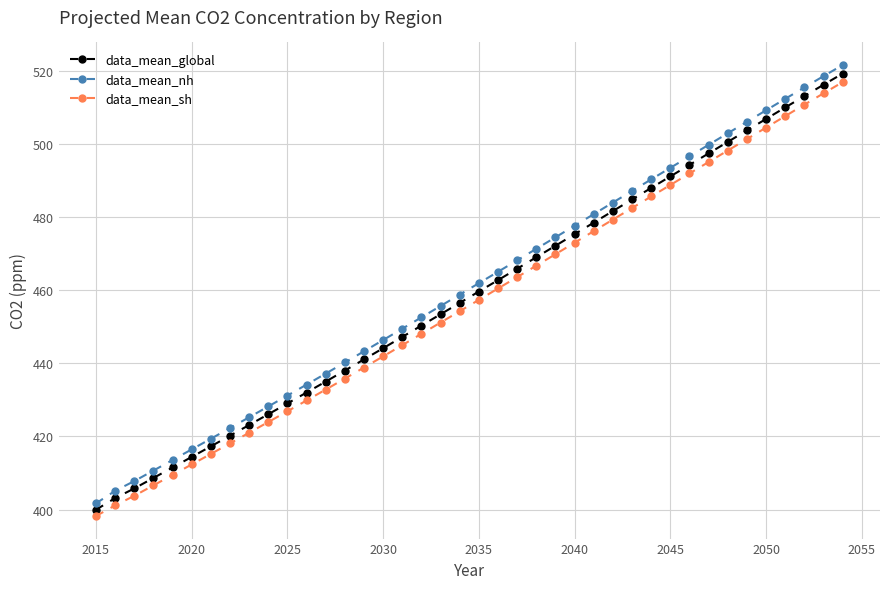

What is the difference between the second highest and second lowest values in the data_mean_sh series?

112.8